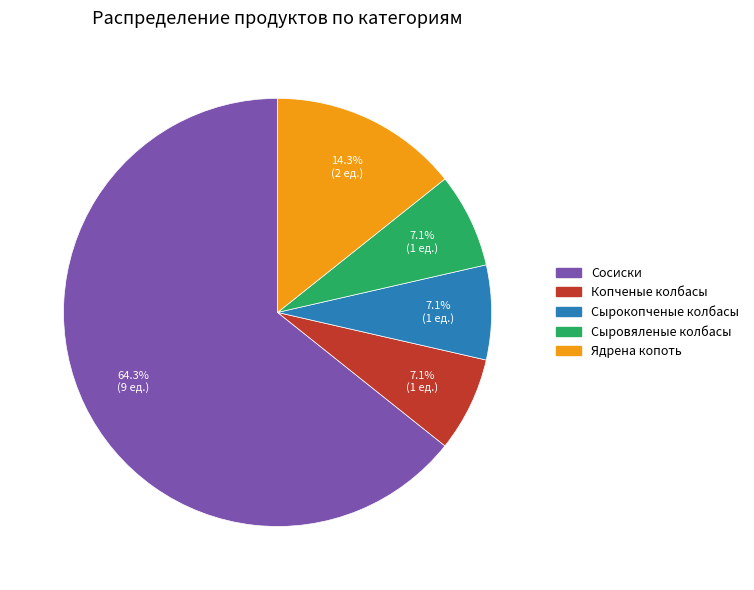

To the nearest percent, what percentage of the pie is Сырокопченые колбасы?

7%